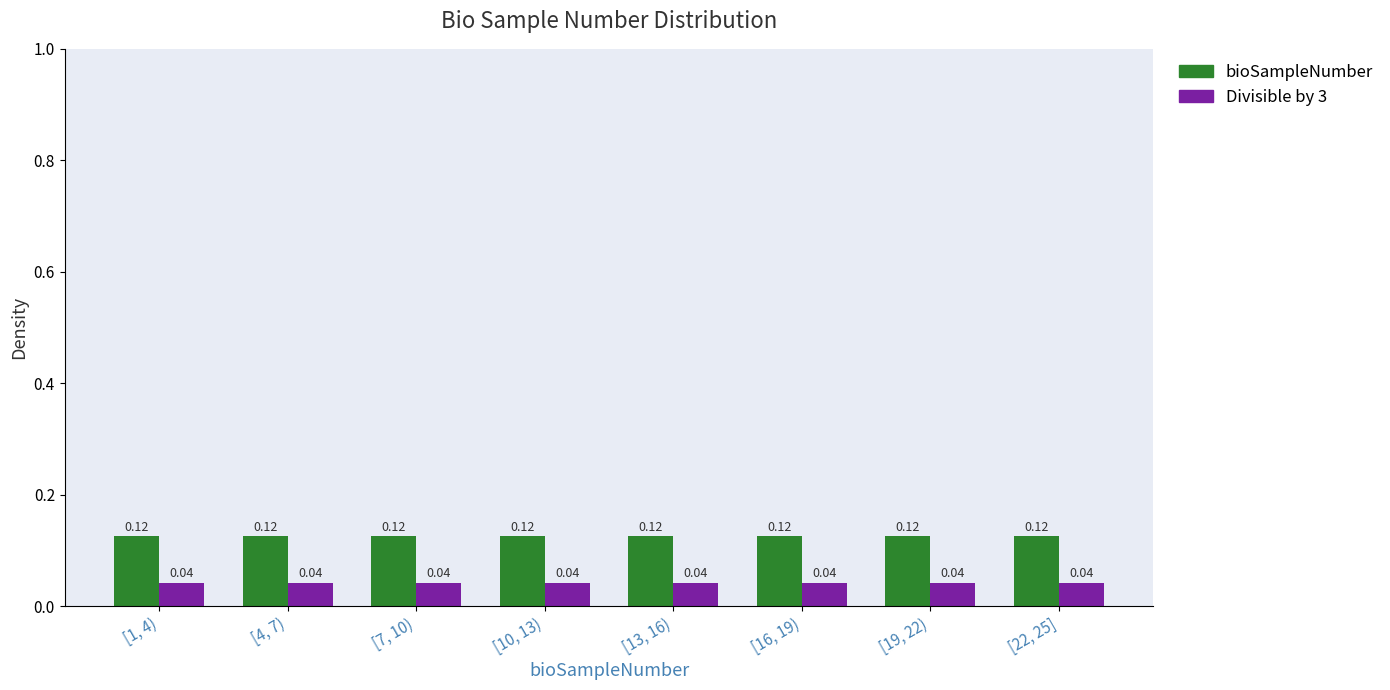

What is the sum of all Divisible by 3 values?

0.3